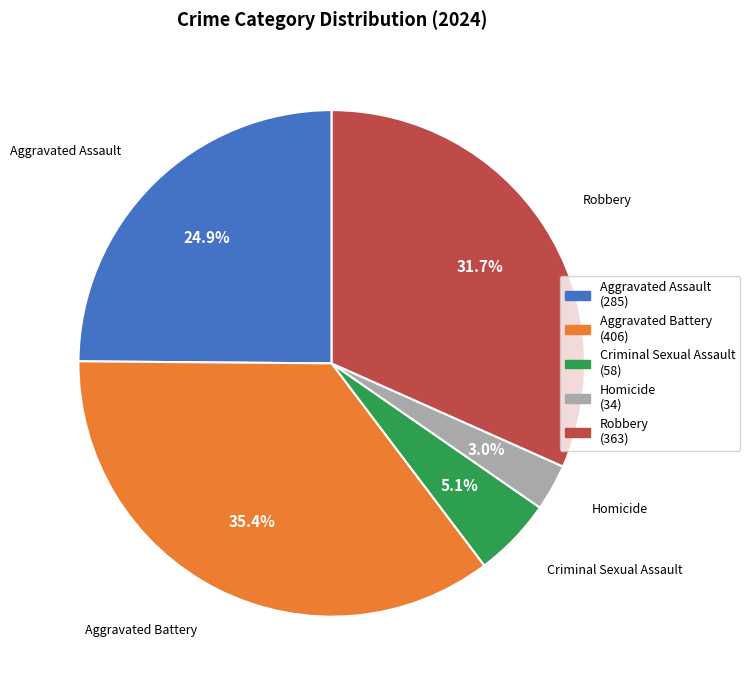

To the nearest percent, what is the average slice percentage?

20%